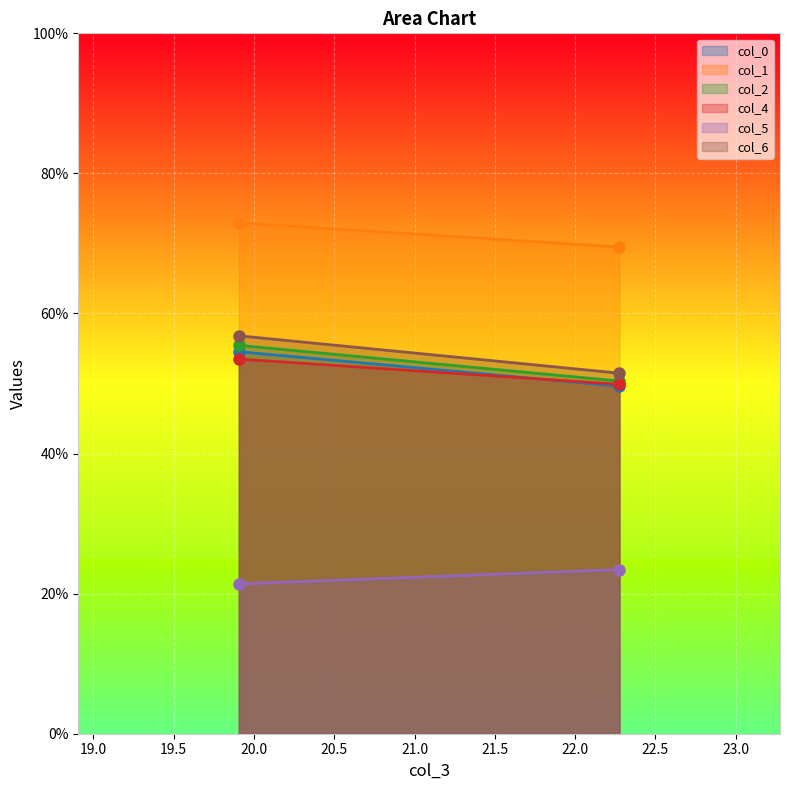

The col_1 series shows 69.5 at 22.27604167. True or false?

True